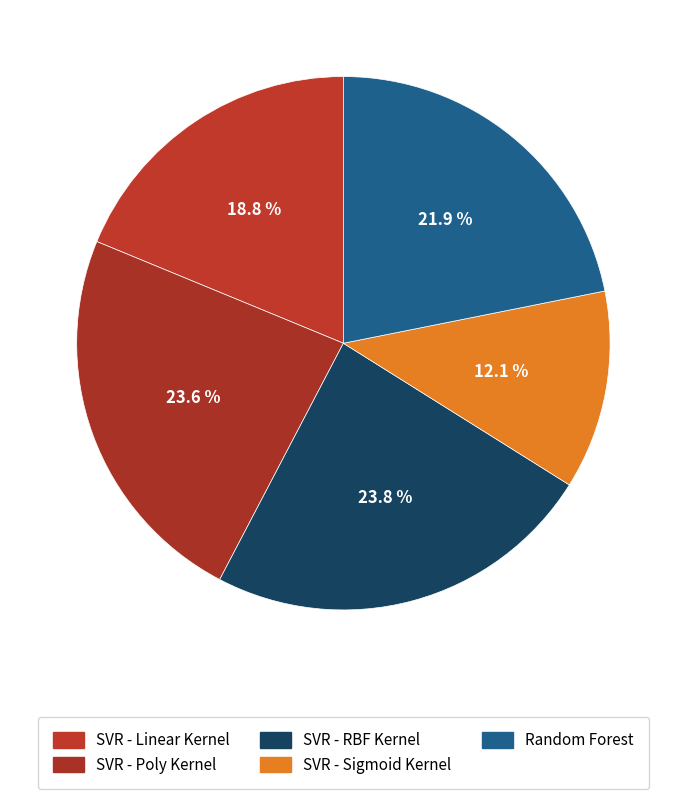

Which category has the smallest portion of the pie?

SVR - Sigmoid Kernel